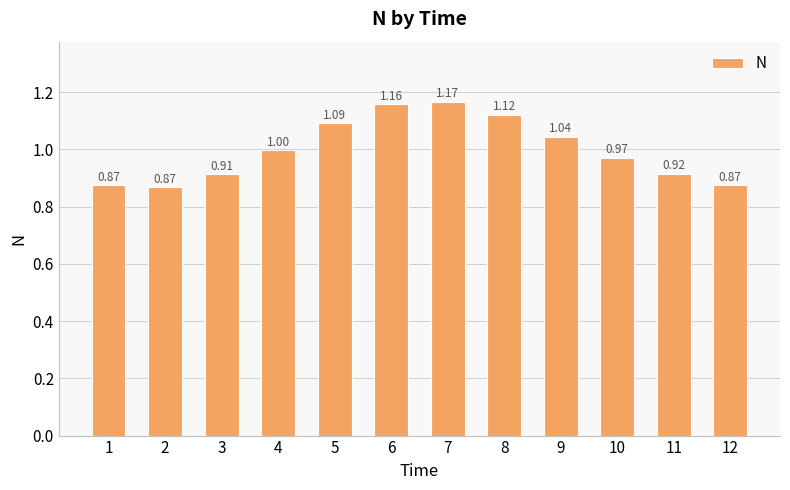

Between 4 and 10, which is larger?

4